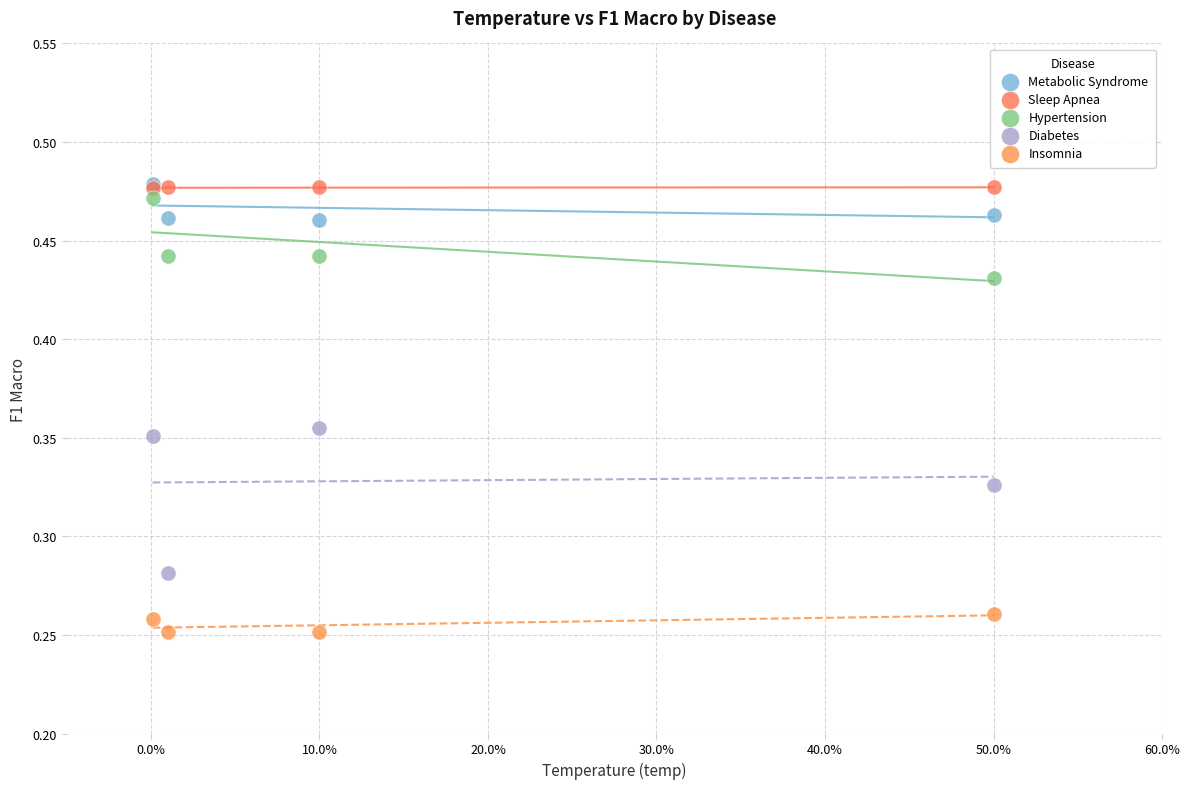

Which series reaches the minimum Y coordinate?

Insomnia